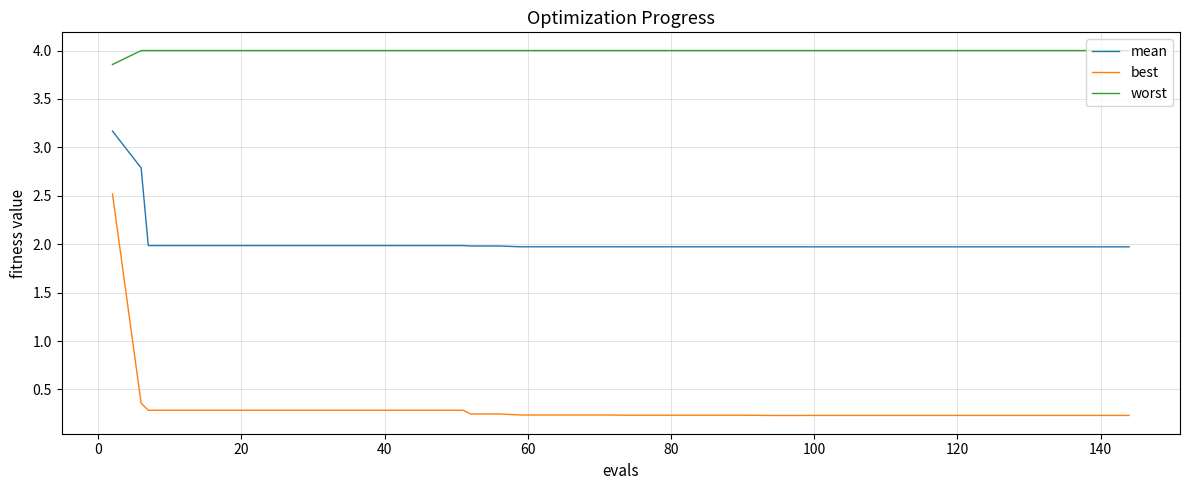

Which series has the largest range (max minus min)?

best